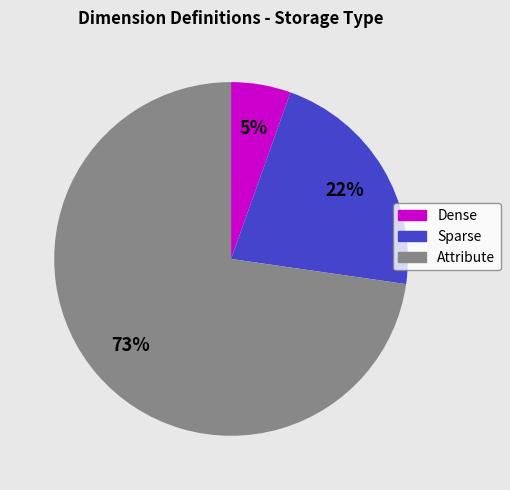

Is there a majority slice in this chart?

Yes